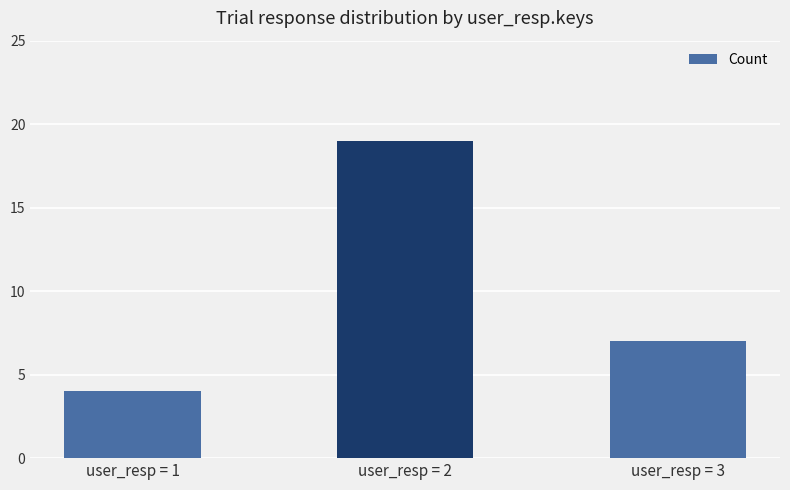

What is the sum of the values at user_resp = 1 and user_resp = 2?

23